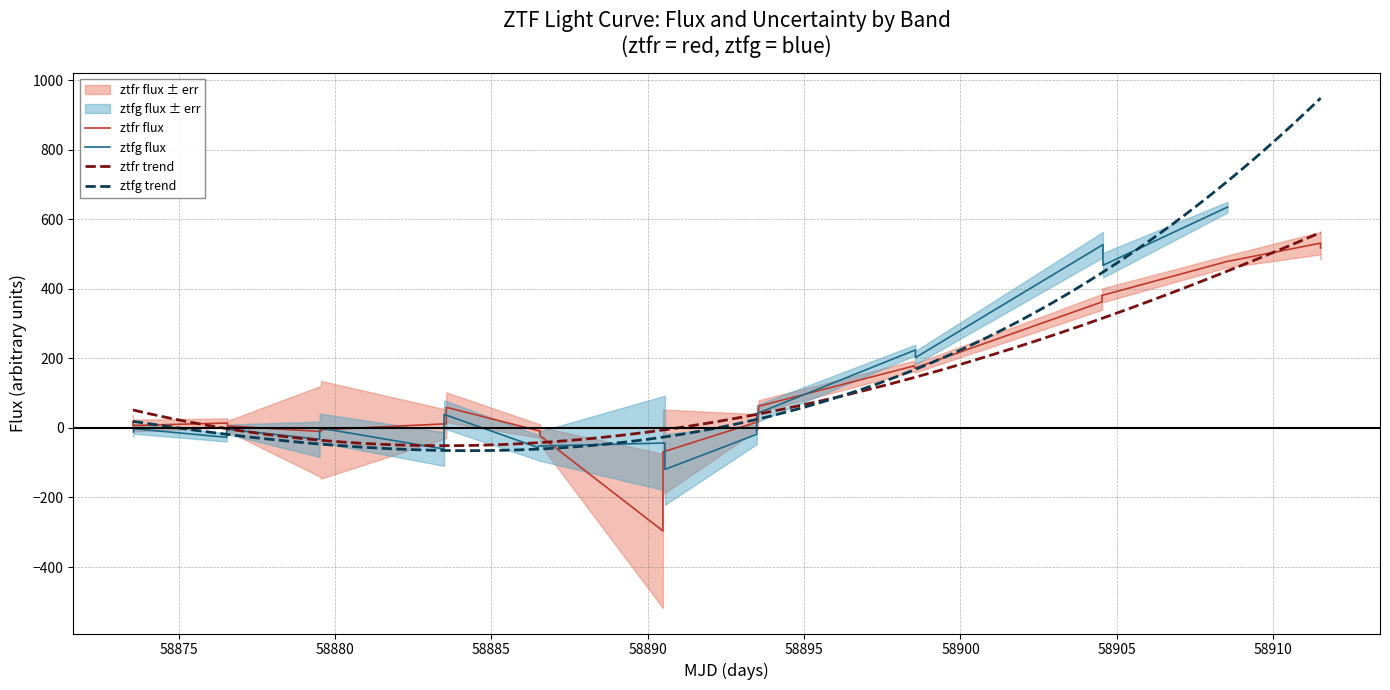

At how many categories does at least one series exceed 166?

8